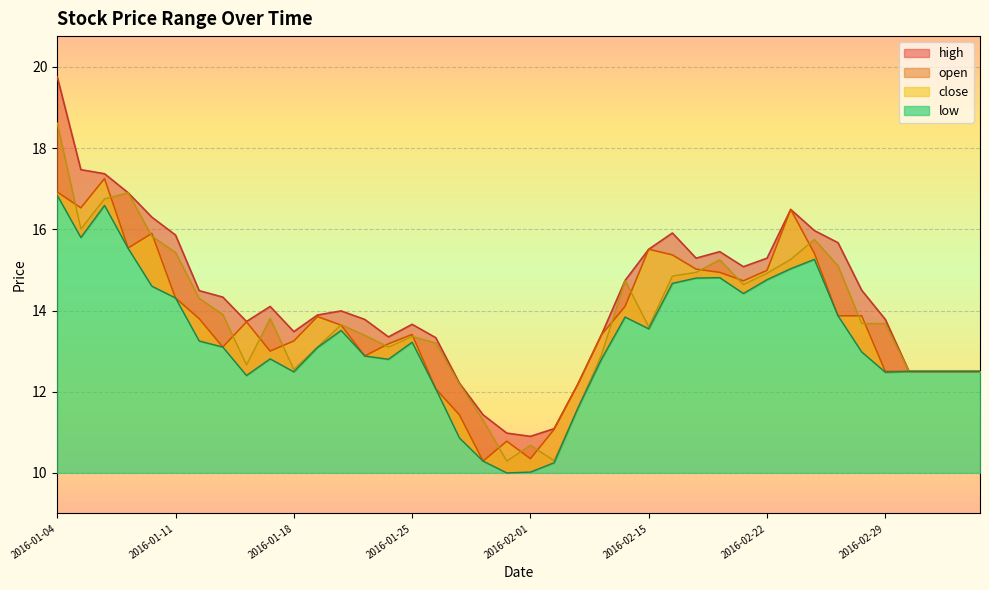

What is the spread (max minus min) of values at 2016-01-04?

2.9